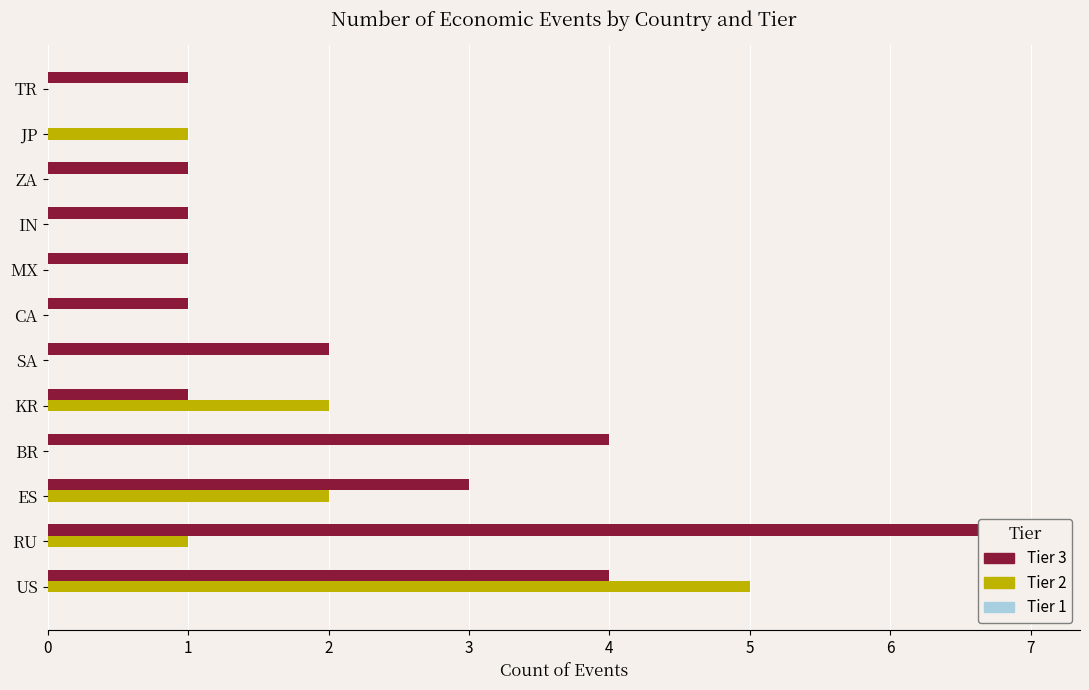

List the series in order of their overall mean, highest first.

Tier 3, Tier 2, Tier 1